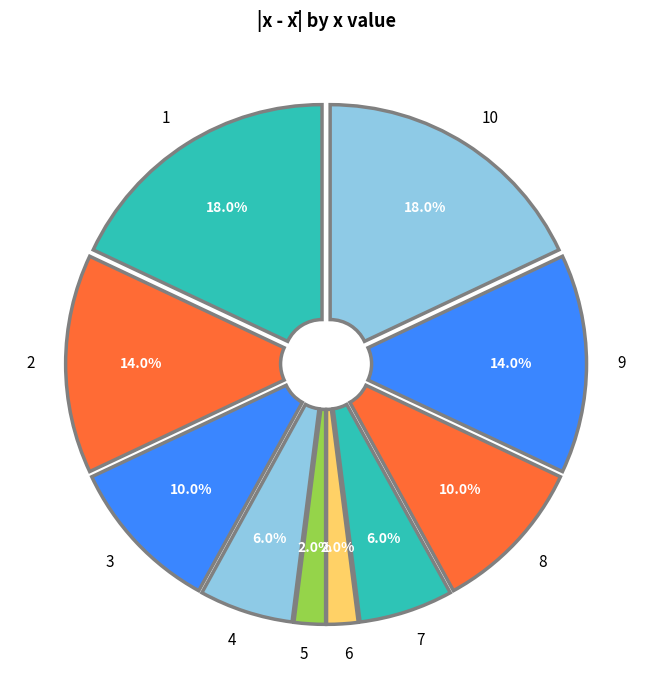

To the nearest percent, what is the difference between the 5 and 4 slice percentages?

4%